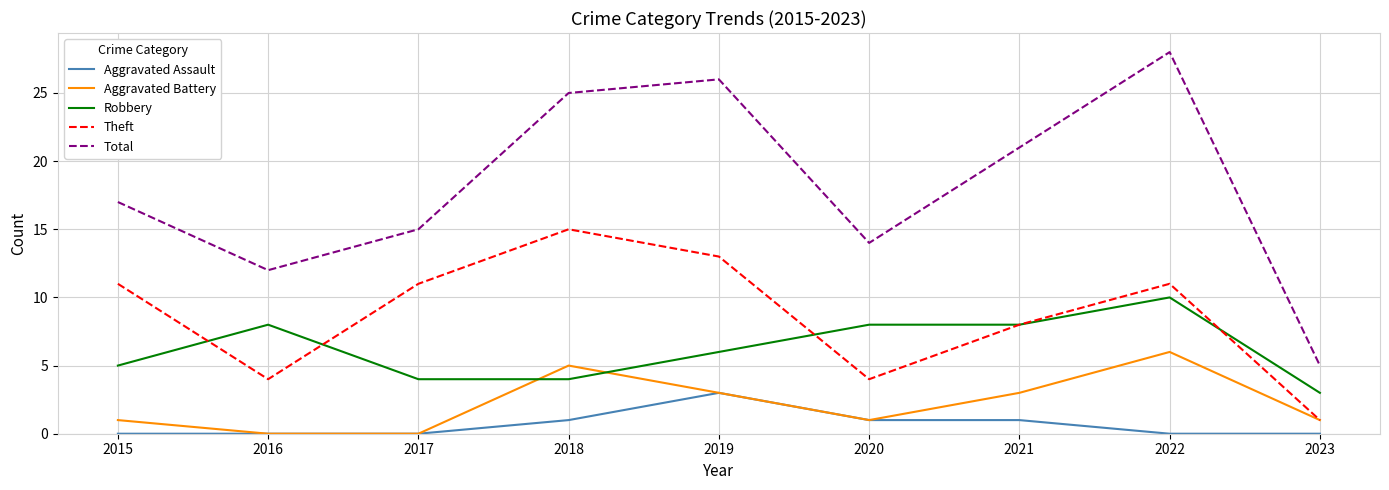

Between 2016 and 2022, which series saw the biggest shift?

Total